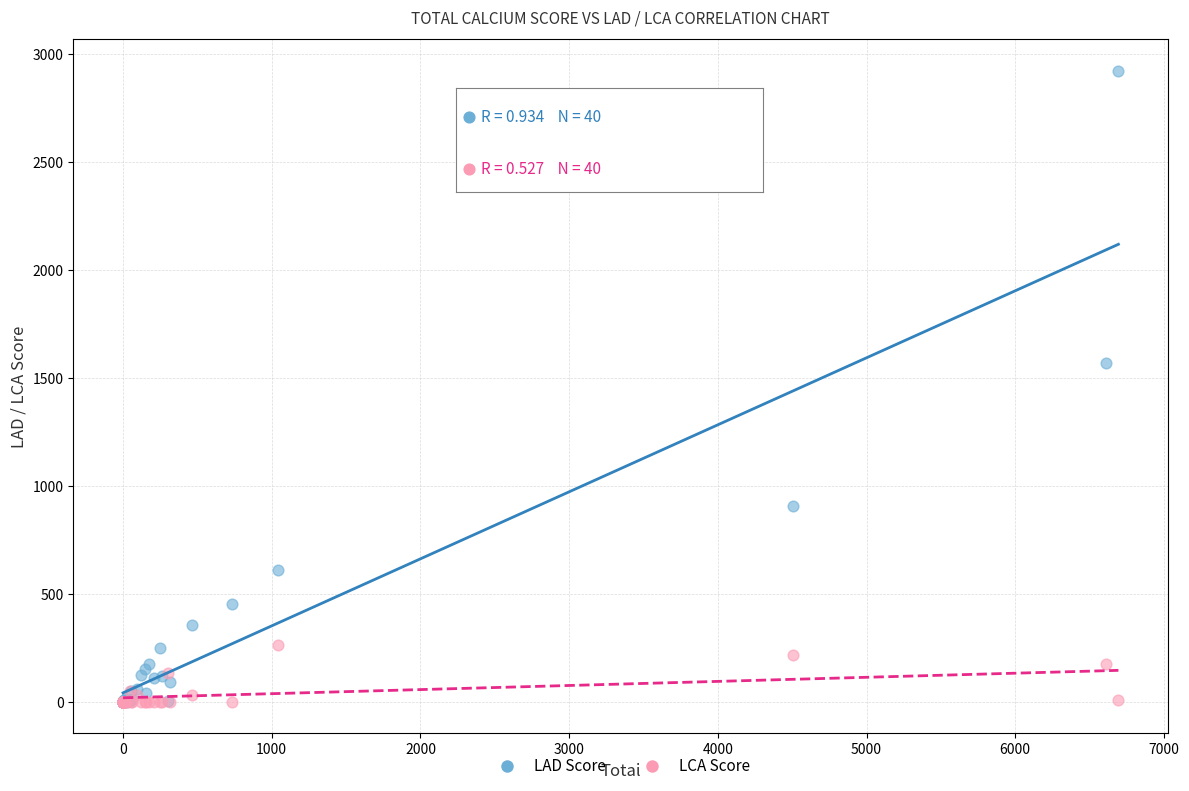

Across all series, what Y value is closest to 1462?

1570.8